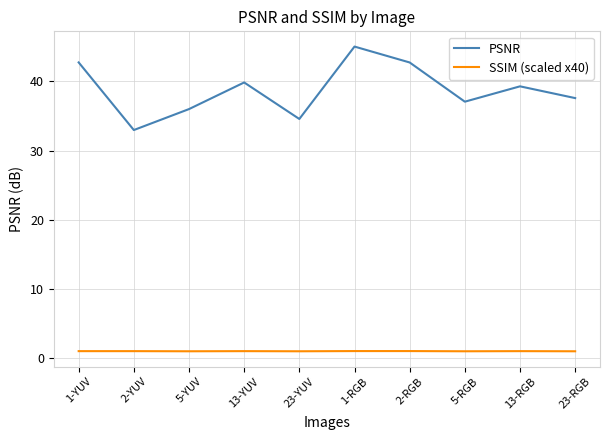

True or false: PSNR and SSIM (scaled x40) cross at least once.

False